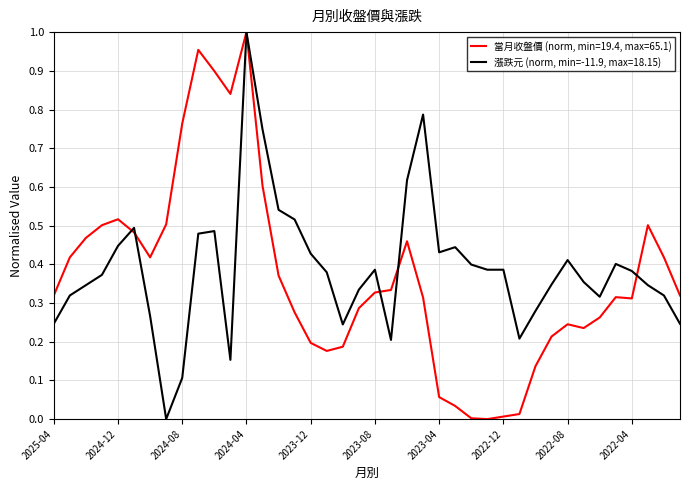

Rank the series by their average value, from highest to lowest.

漲跌元 (norm, min=-11.9, max=18.15), 當月收盤價 (norm, min=19.4, max=65.1)